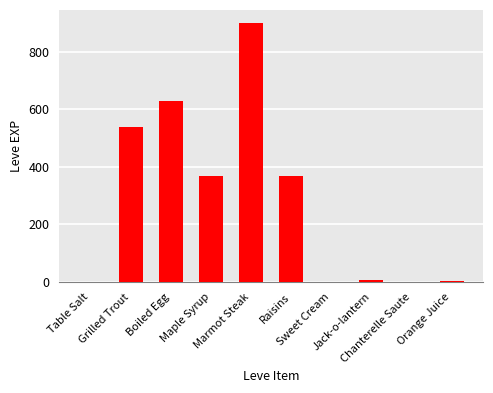

What is the change in value from Marmot Steak to Orange Juice?

-898